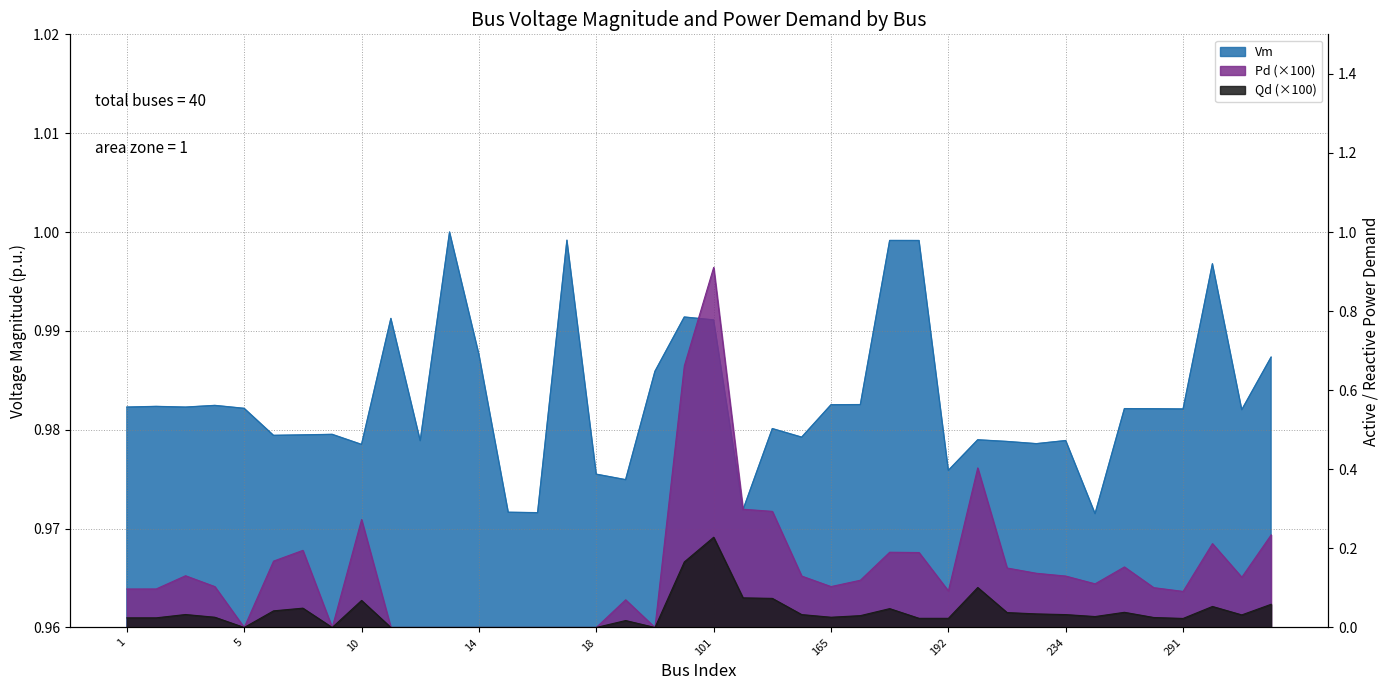

True or false: Vm and Pd intersect in this chart.

False